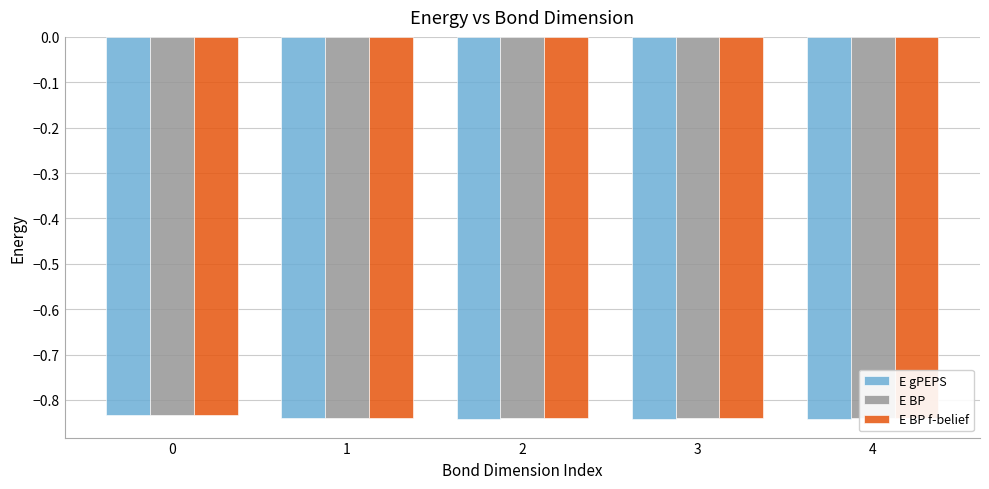

Rank the categories by E BP f-belief value from highest to lowest.

0, 1, 2, 3, 4